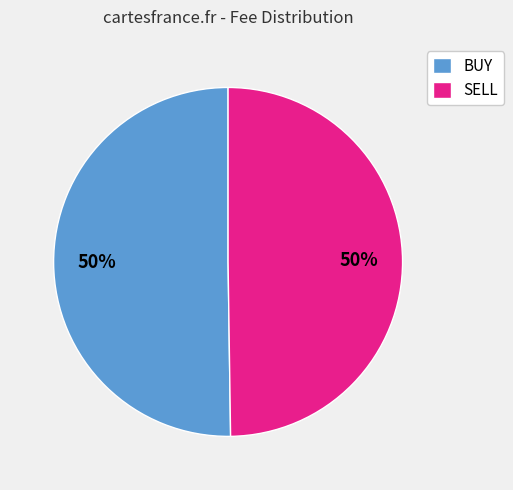

To the nearest percent, what is the average slice percentage?

50%